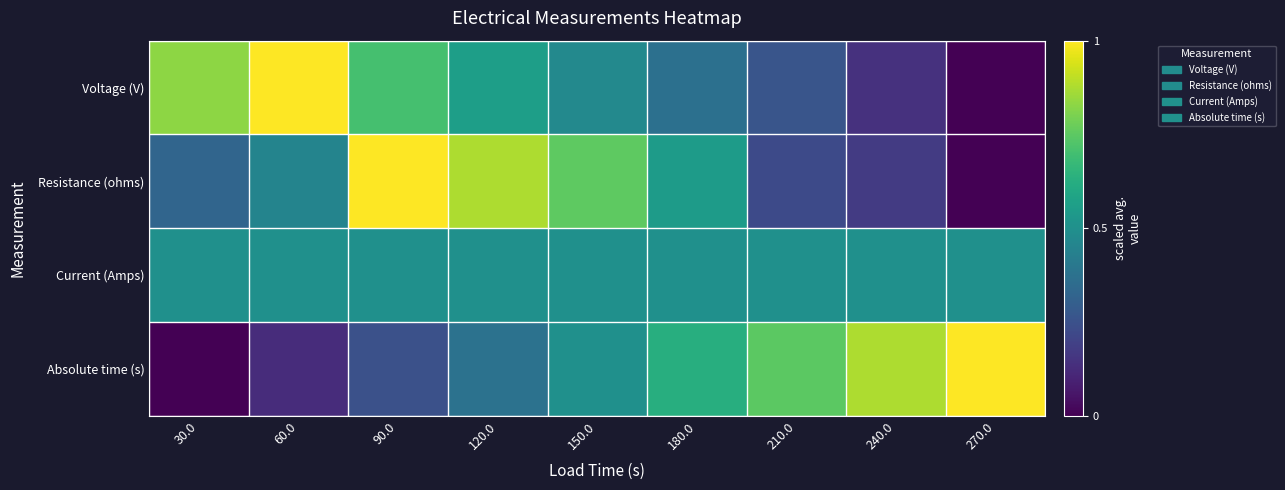

At 150.0, list the series in order from largest to smallest.

Resistance (ohms), Current (Amps), Absolute time (s), Voltage (V)